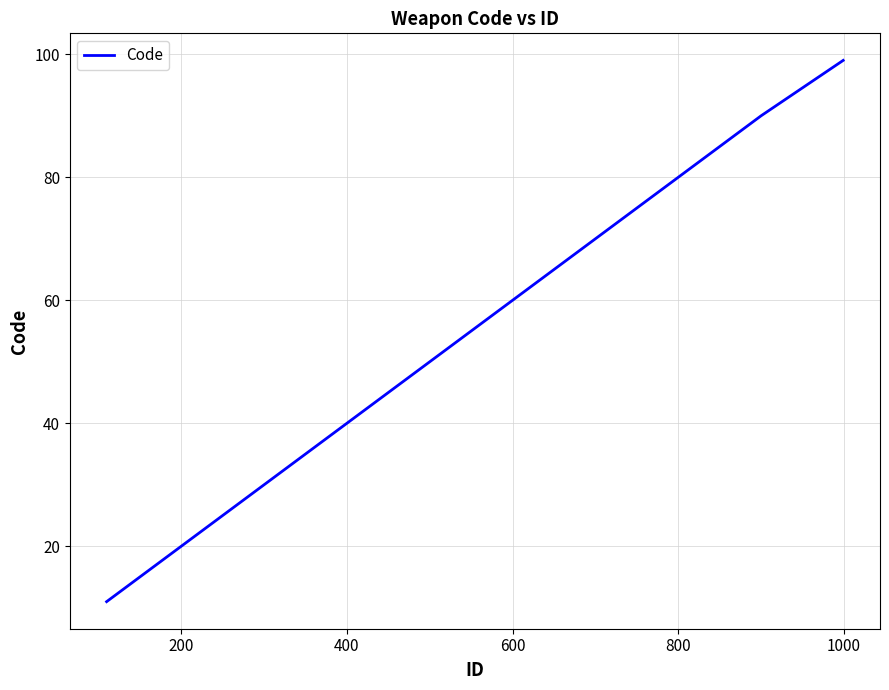

What is the difference between the maximum and minimum values?

88